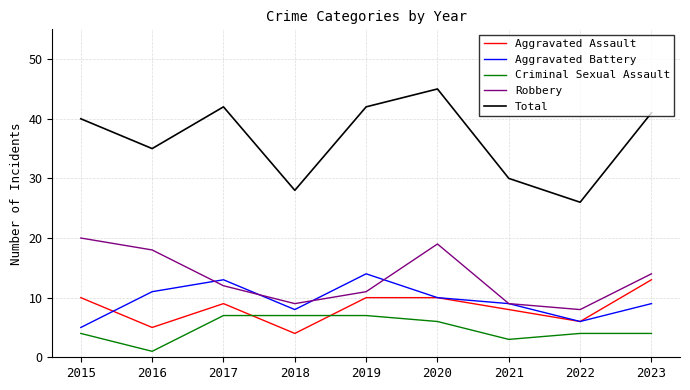

Rank the series at 2016 from lowest to highest value.

Criminal Sexual Assault, Aggravated Assault, Aggravated Battery, Robbery, Total